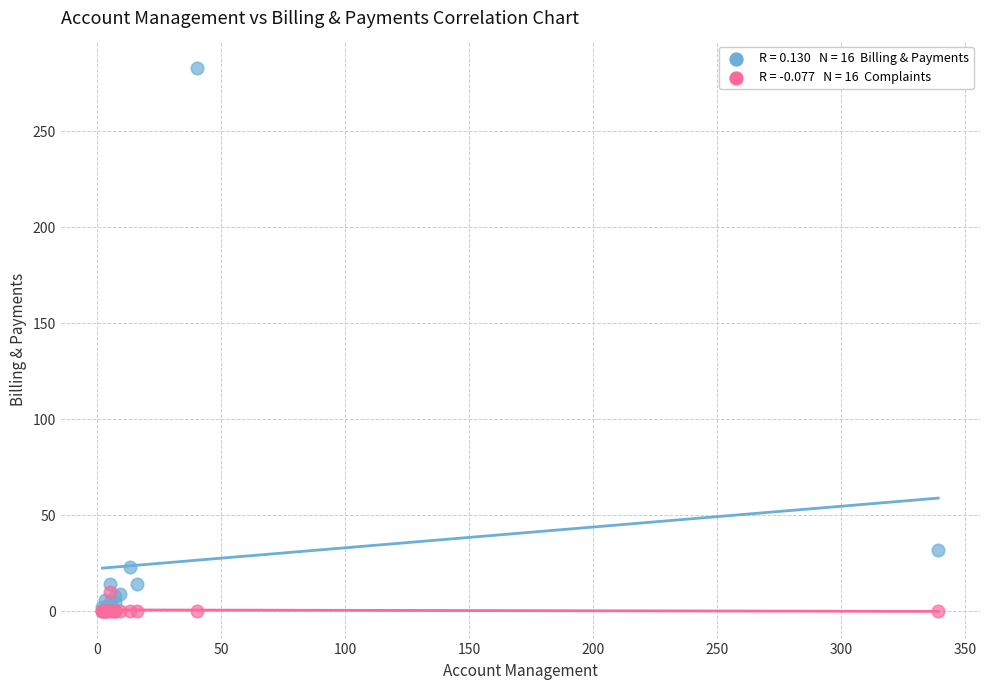

Across all series, what Y value is closest to 141?

32